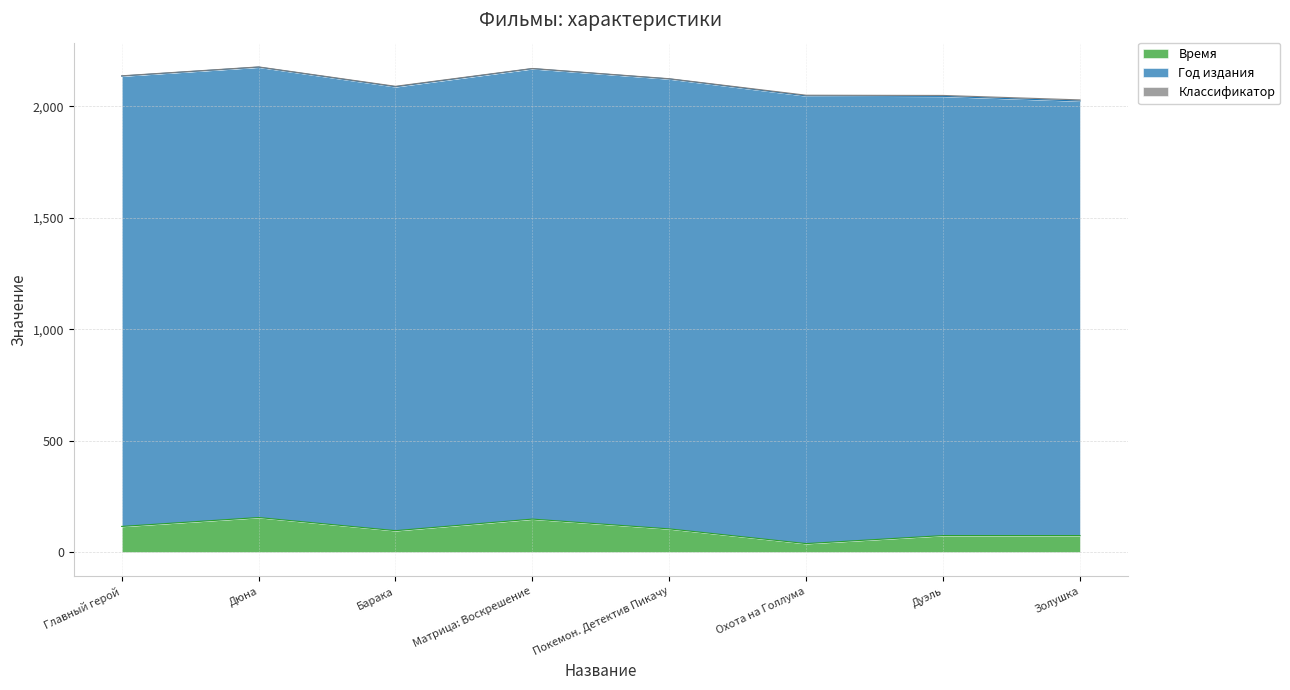

The Год издания series shows 1992 at Барака. True or false?

True